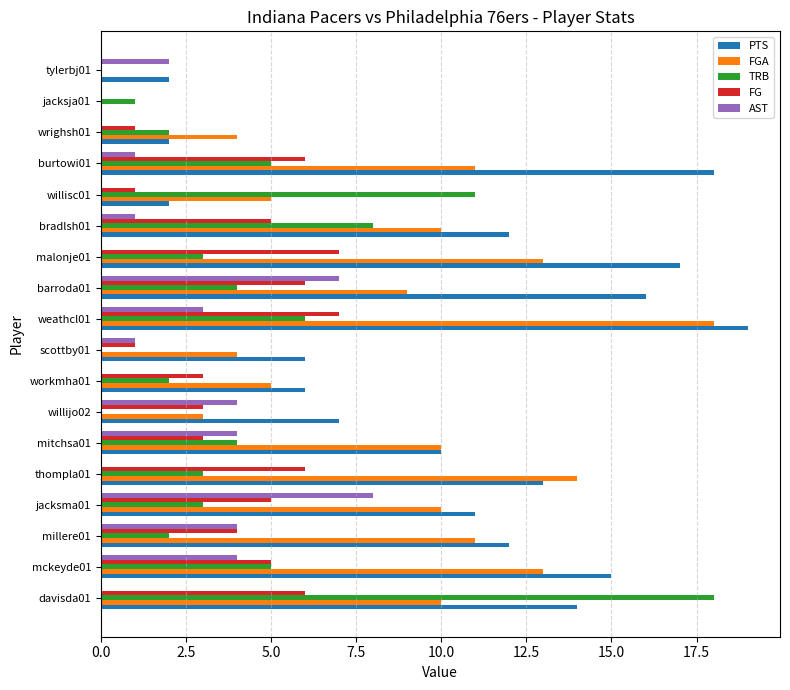

Is it true that PTS equals 23 at thompla01?

False